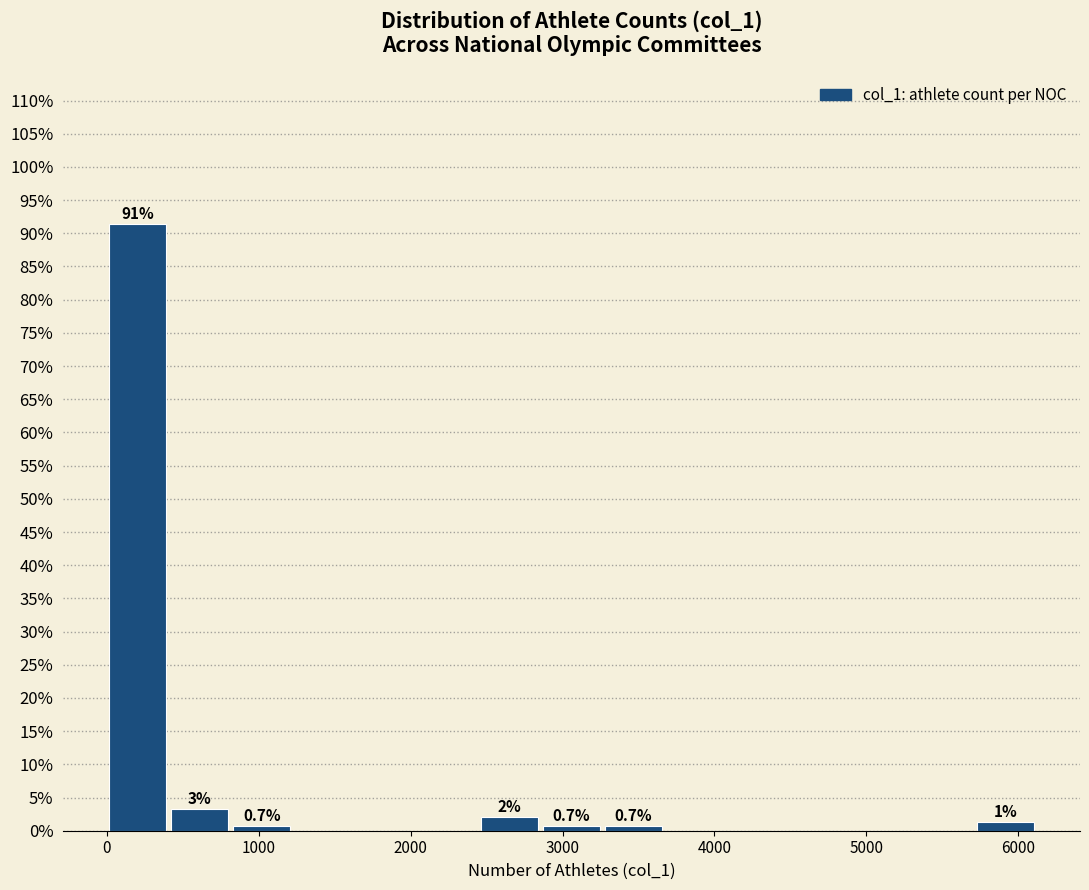

Which range on the x-axis has the tallest bar?

0 to 400